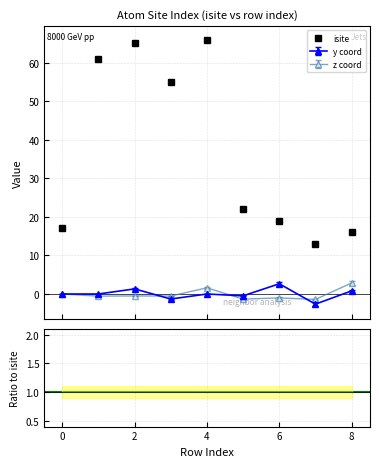

What is the difference between the maximum and minimum values?

53